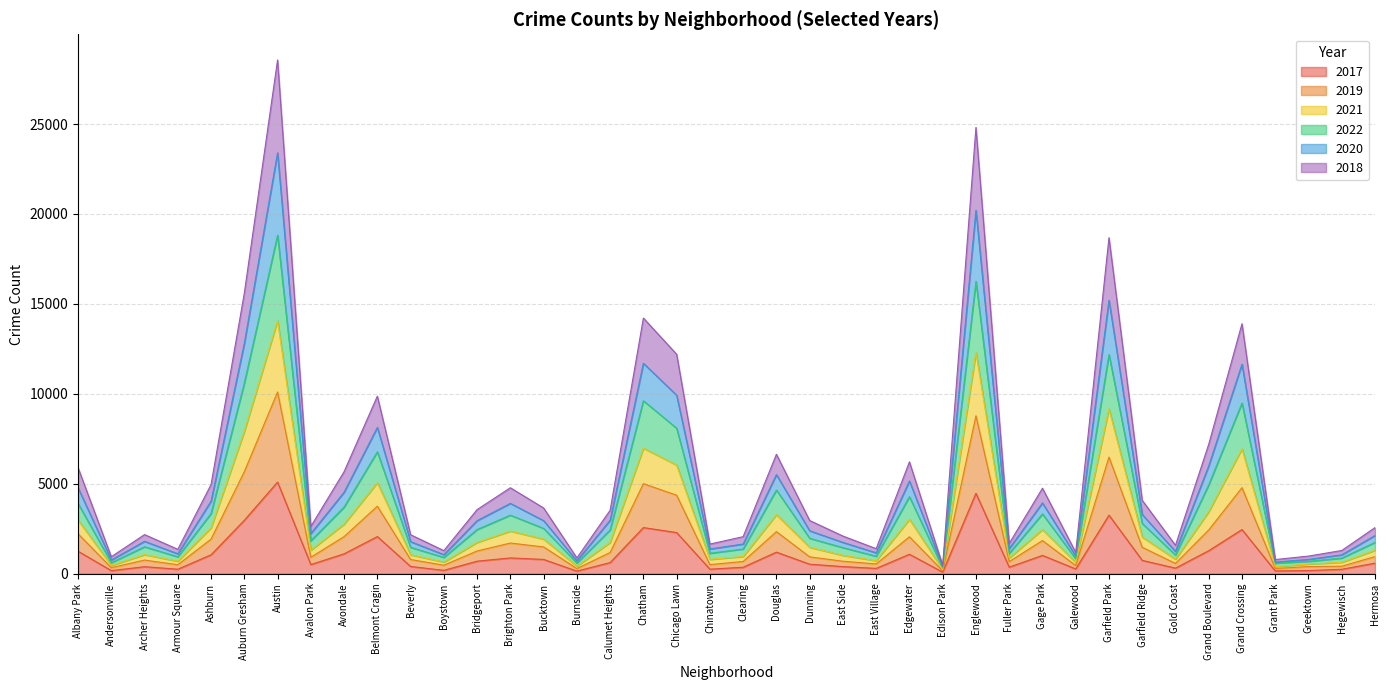

Rank the categories by 2022 value from highest to lowest.

Austin, Englewood, Garfield Park, Auburn Gresham, Chatham, Grand Crossing, Chicago Lawn, Belmont Cragin, Grand Boulevard, Douglas, Edgewater, Albany Park, Avondale, Ashburn, Gage Park, Brighton Park, Garfield Ridge, Bucktown, Bridgeport, Calumet Heights, Dunning, Avalon Park, Hermosa, Archer Heights, Beverly, East Side, Clearing, Chinatown, Fuller Park, Gold Coast, East Village, Armour Square, Boystown, Hegewisch, Galewood, Greektown, Andersonville, Burnside, Grant Park, Edison Park